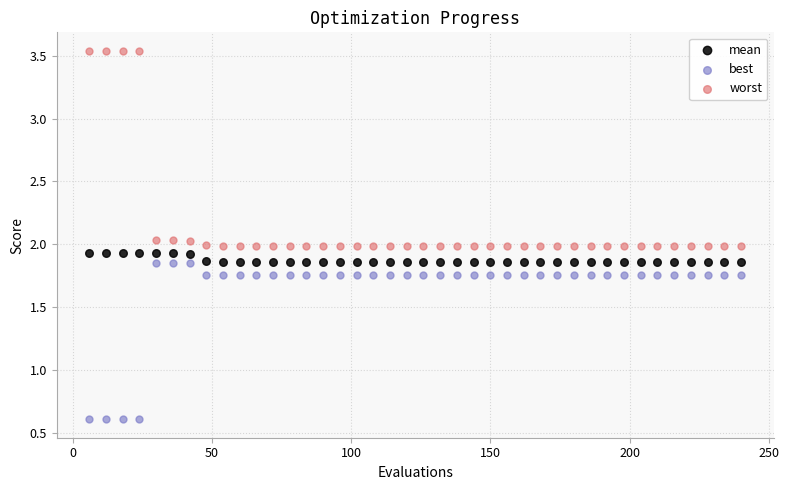

What are all the series names shown in the legend?

mean, best, worst